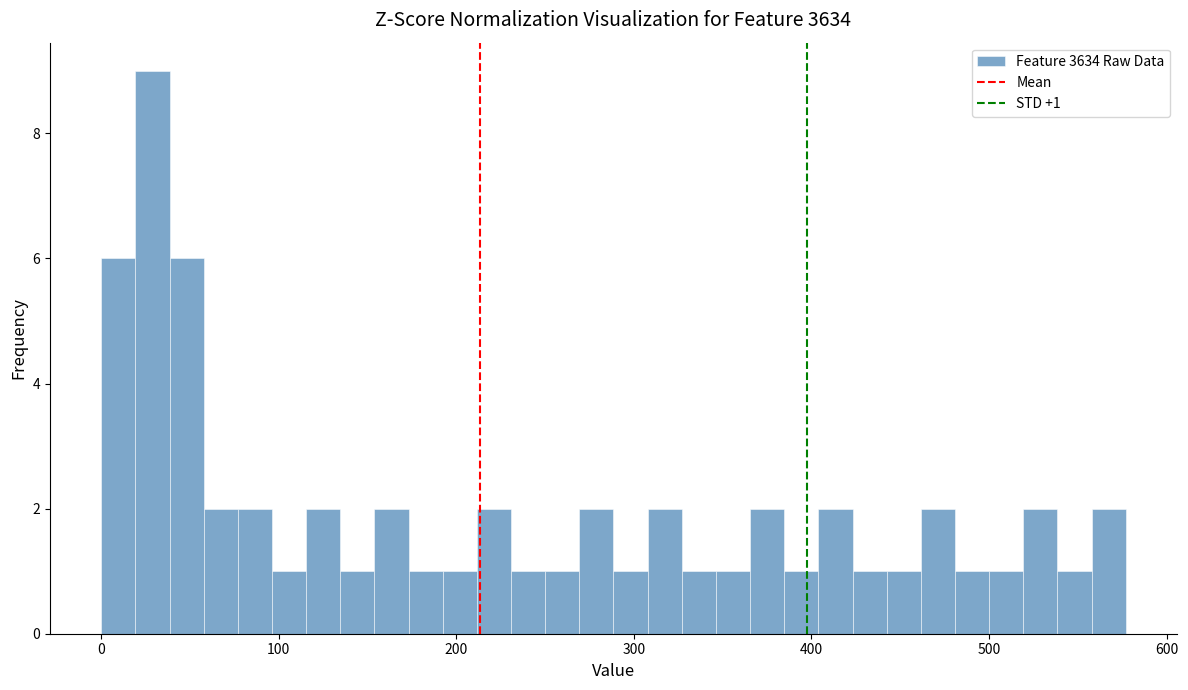

Around what value on the x-axis is the tallest bar? Give the approximate position of its centre, as read against the axis.

30